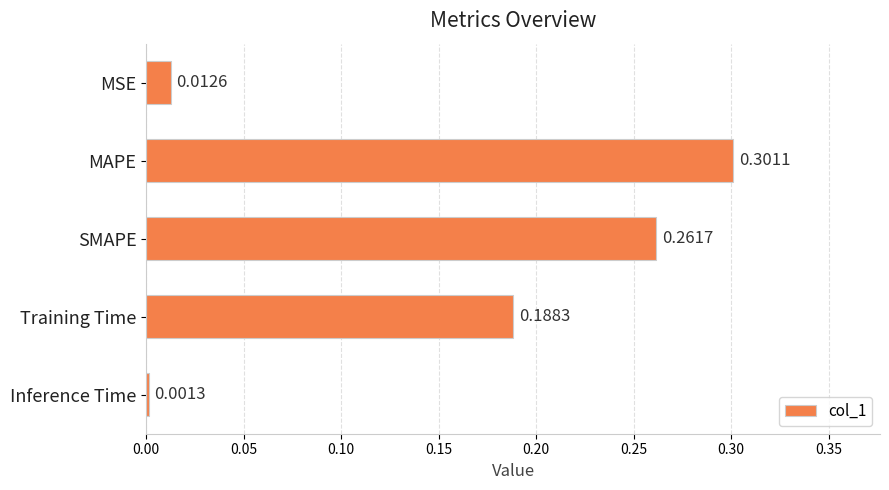

List the labels in order of value, smallest first.

Inference Time, MSE, Training Time, SMAPE, MAPE